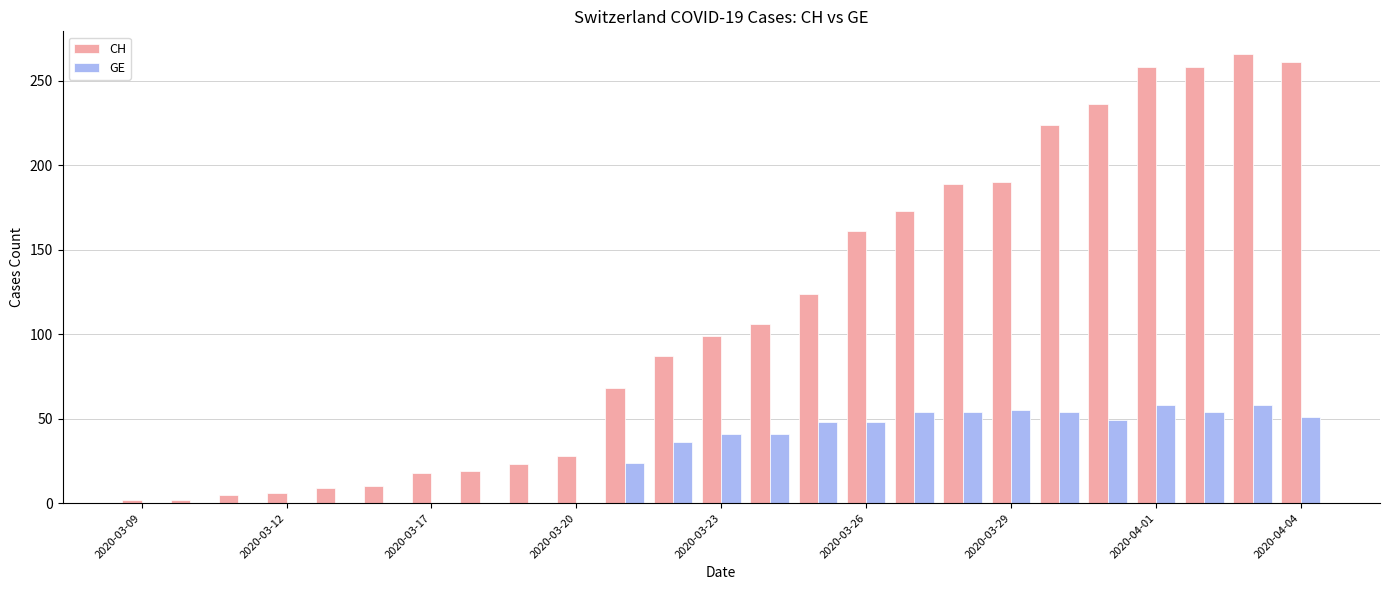

Which series has the largest total across all categories?

CH